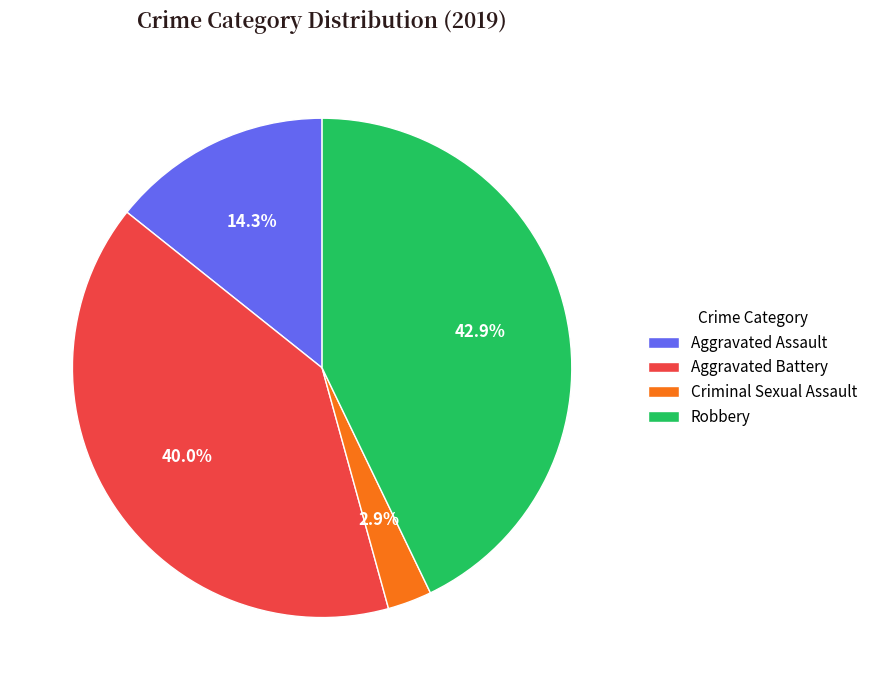

Does any single category account for the majority?

No